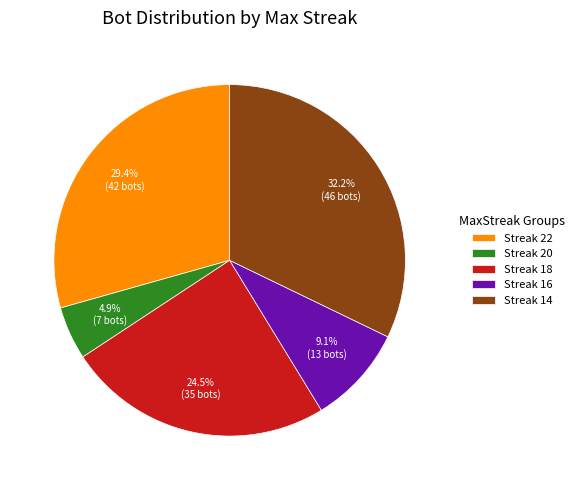

Does Streak 14 represent more than half of the total?

No